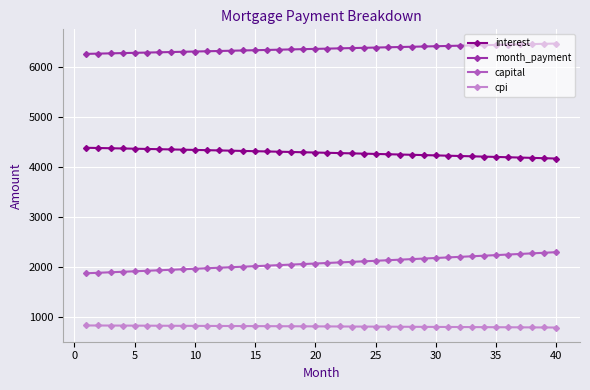

List the series in order of their peak value, lowest first.

cpi, capital, interest, month_payment